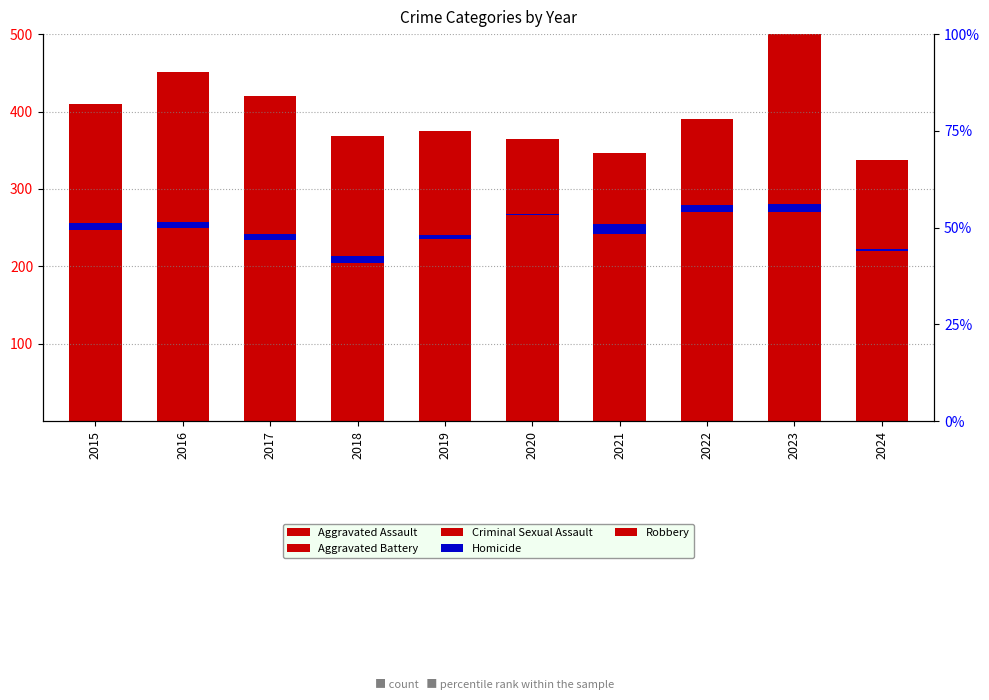

Reading left to right, what are all the values shown in this chart?

Aggravated Assault: 110	118	105	115	92	113	115	154	146	112
Aggravated Battery: 108	102	108	67	108	125	100	81	92	89
Criminal Sexual Assault: 29	30	21	22	35	28	27	35	32	19
Homicide: 9	7	8	10	5	2	13	9	10	3
Robbery: 154	194	178	155	135	97	91	111	260	115